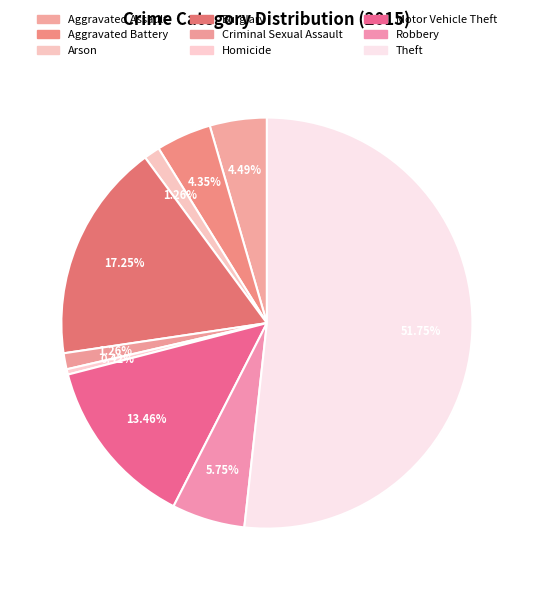

How much of the chart is everything except Burglary?

82.7%